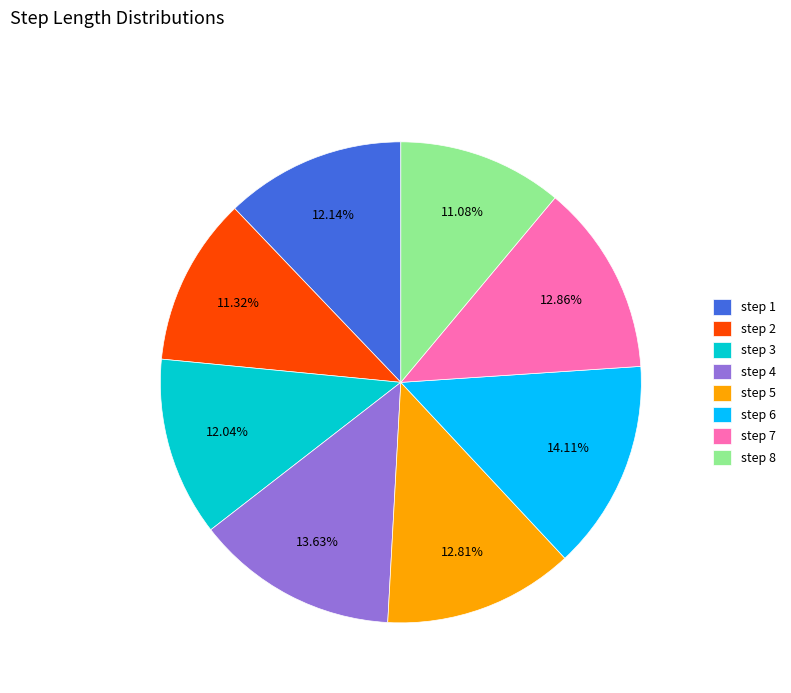

Does step 1 account for over 50% of the chart?

No